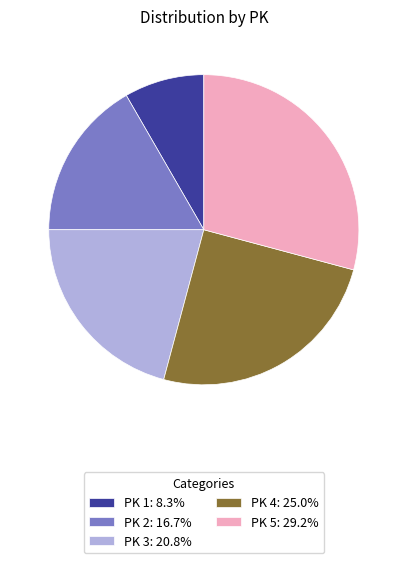

Is PK 4: 25.0% the majority of the pie?

No